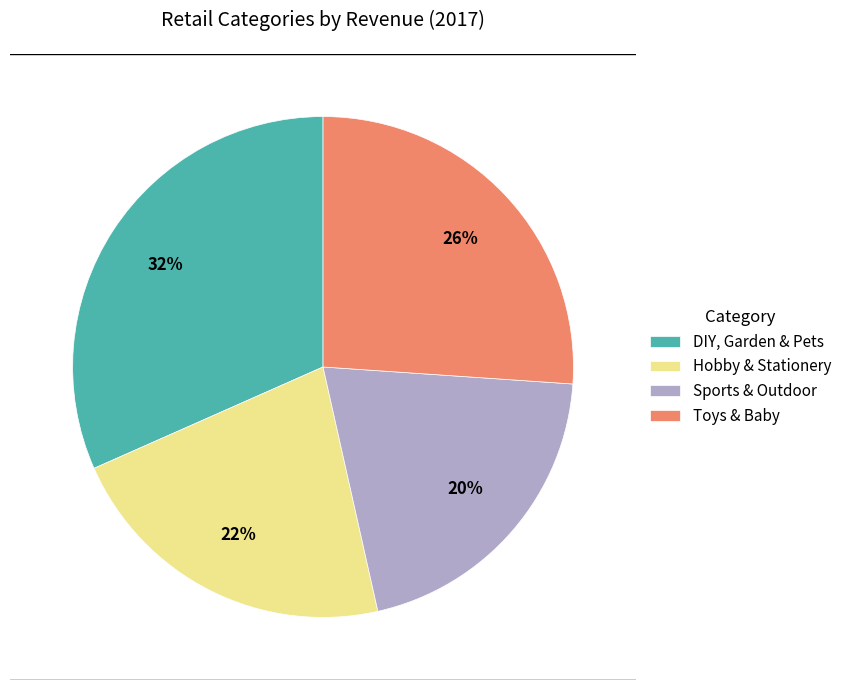

How many segments does this pie chart have?

4